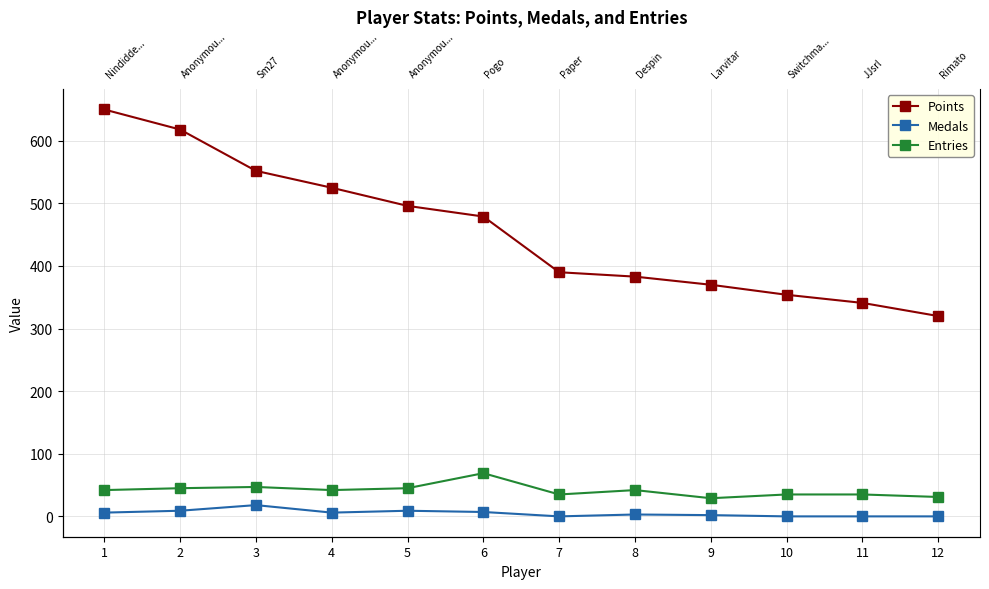

The Entries series shows 111 at 6. True or false?

False